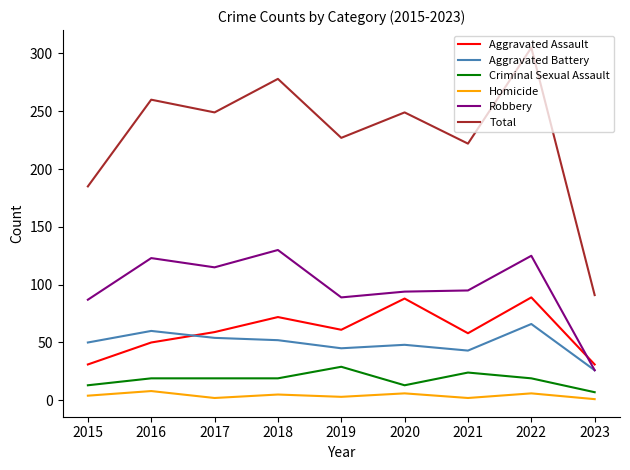

What is the sum of the Aggravated Assault values at 2019 and 2016?

111